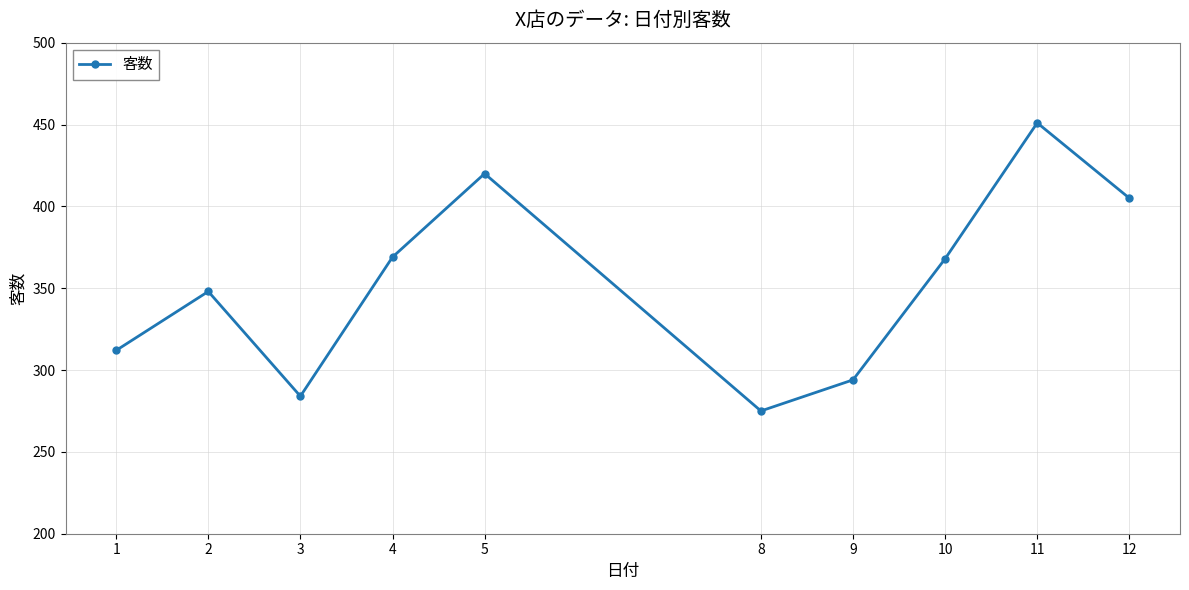

Read the value at 10.

368